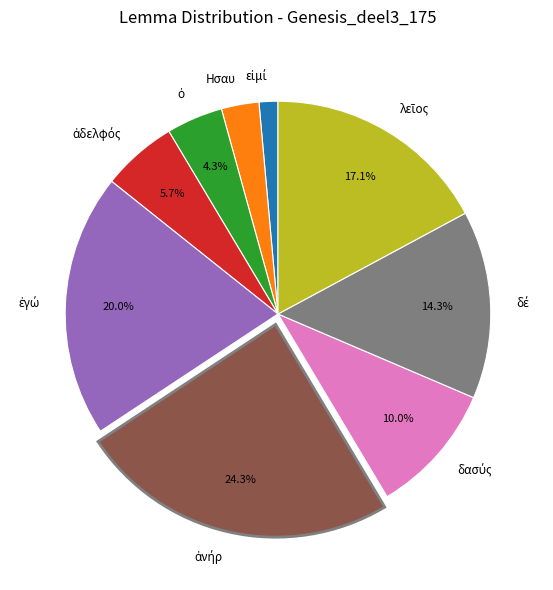

Is there a majority slice in this chart?

No